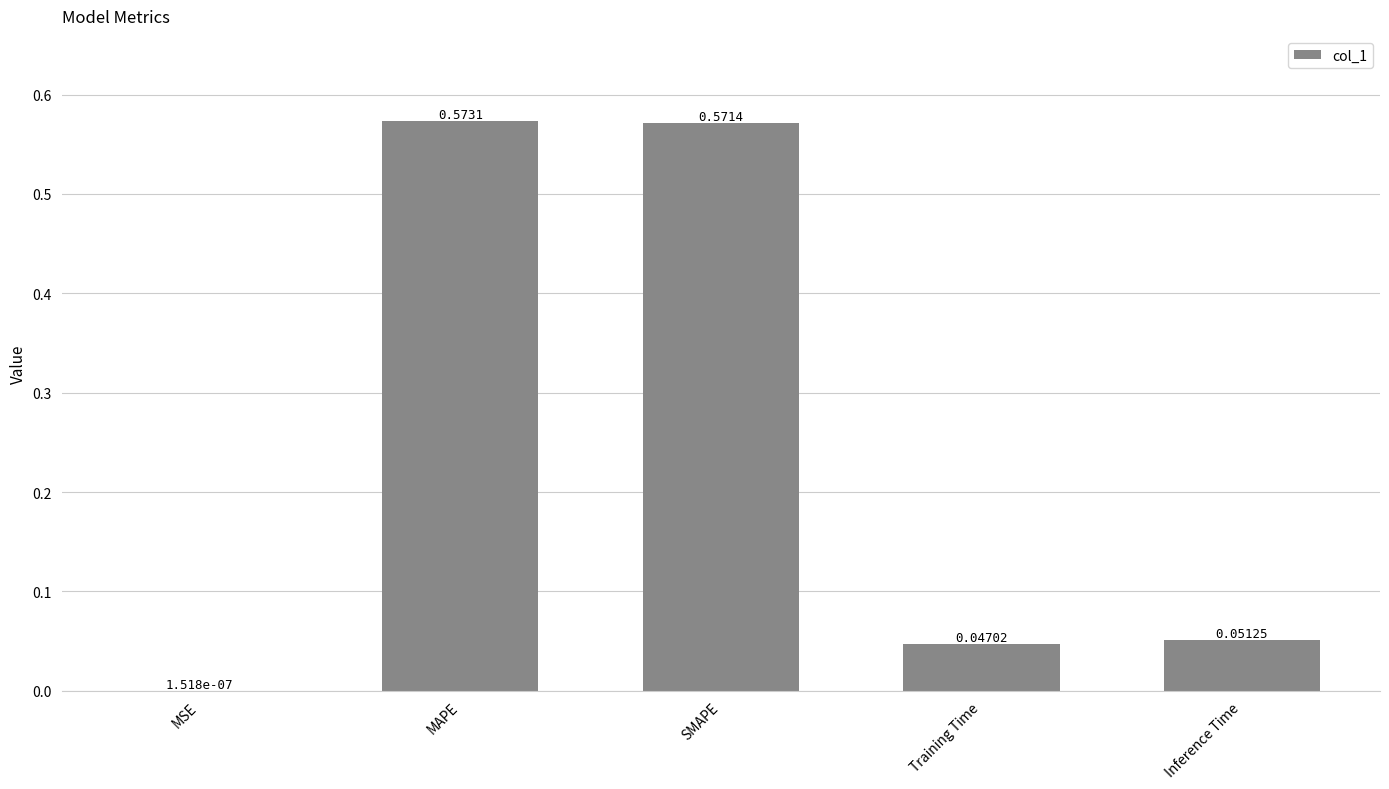

At which label is the value closest to 0?

MSE